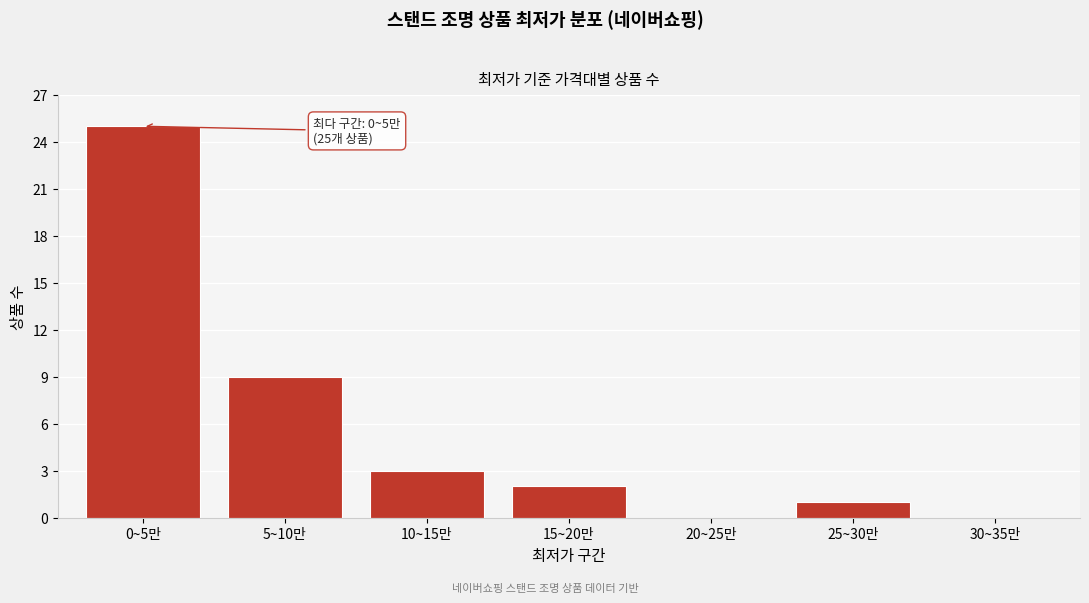

Reading right to left, what are all the values shown in this chart?

30~35만=0	25~30만=1	20~25만=0	15~20만=2	10~15만=3	5~10만=9	0~5만=25